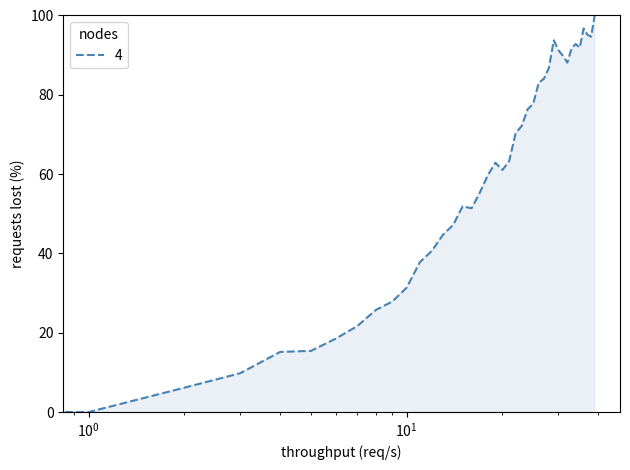

What is the greatest value displayed?

100.0